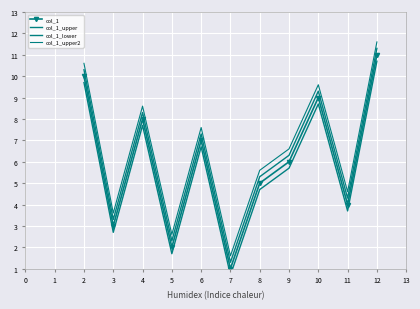

Which series has the largest range (max minus min)?

col_1